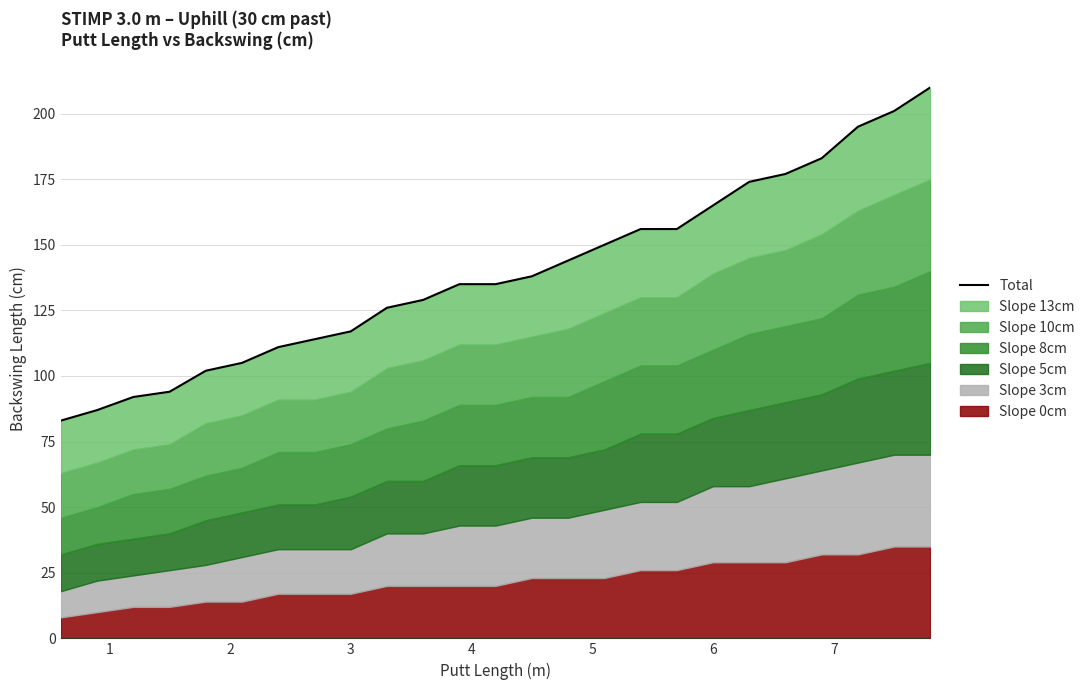

How many lines are shown in the chart?

1